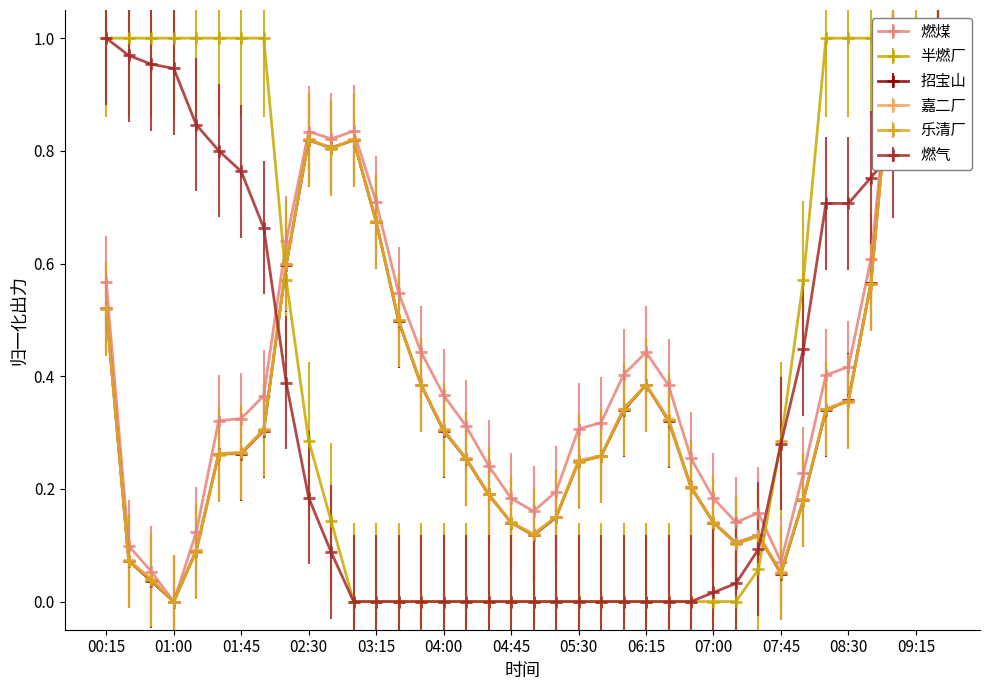

True or false: 招宝山 has more than 2 interior local peaks.

True